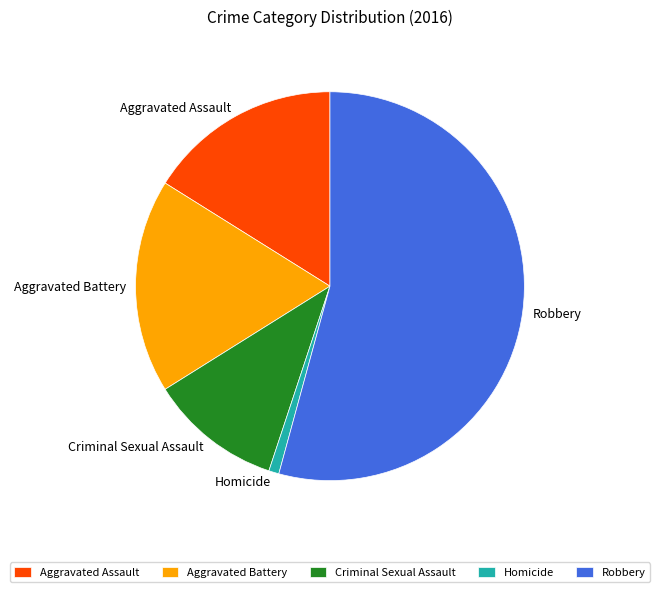

True or false: Aggravated Assault accounts for 25% of the total.

False